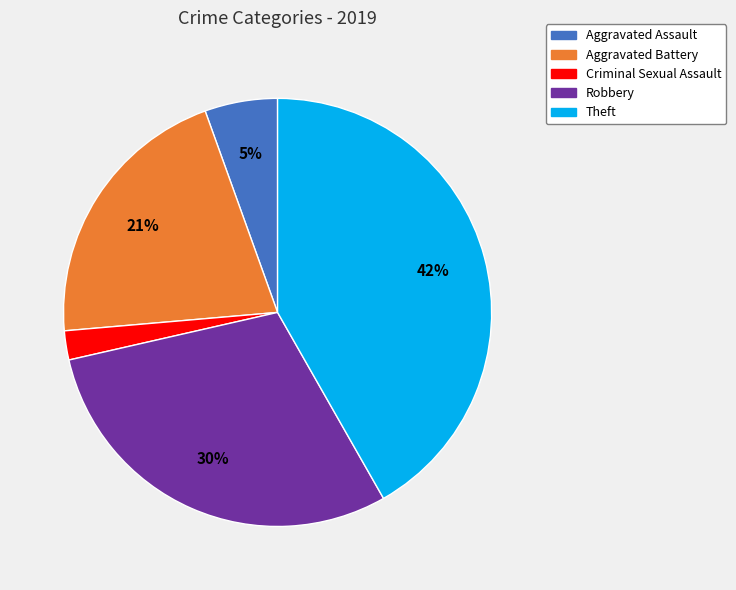

Count the number of slices in the pie.

5